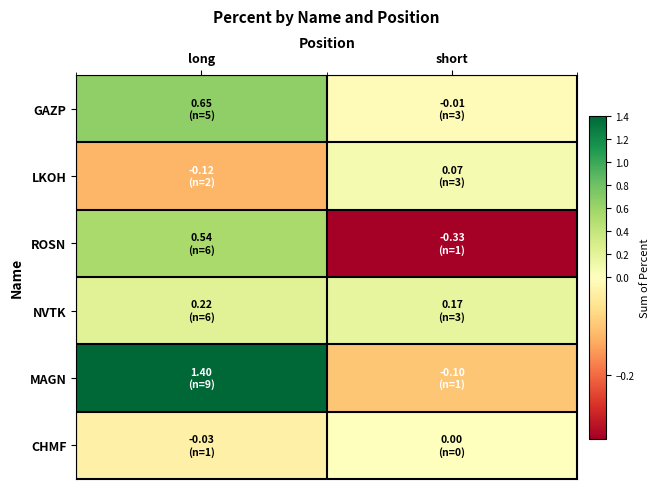

What is the smallest value displayed?

-0.3